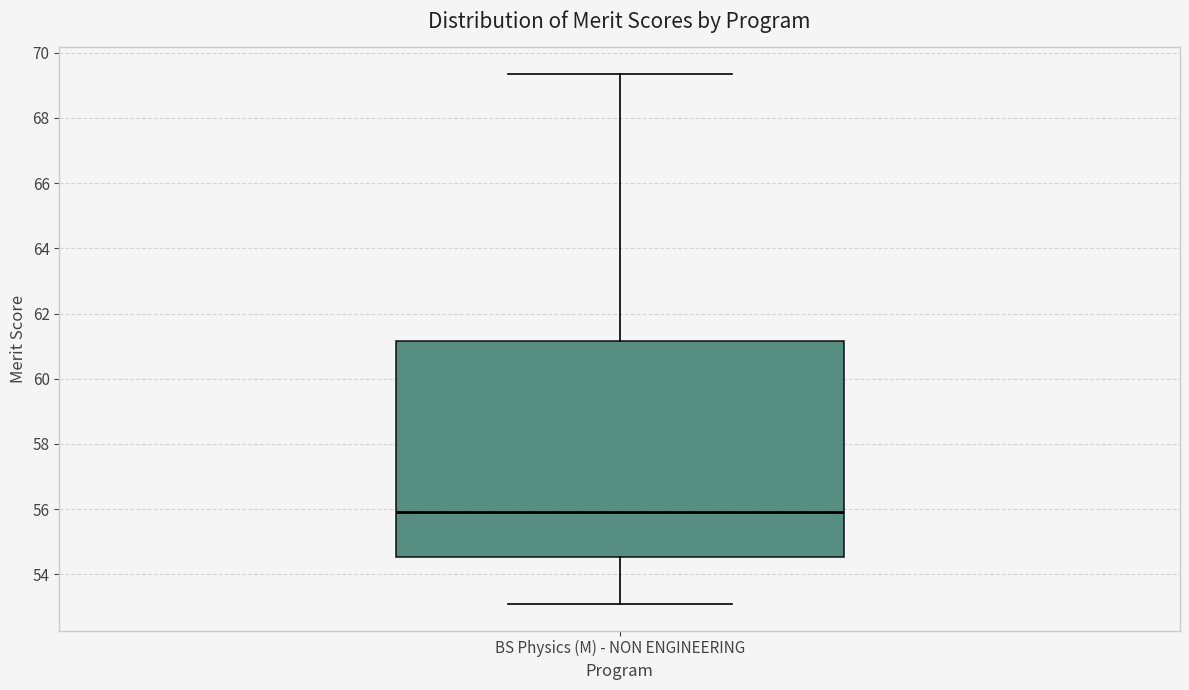

Read this box plot against the y-axis: the position of the median line, the range covered by the box, and the ends of both whiskers. The values are not printed on the chart, so give them approximately, as read against the axis.

median 56.0, box 54.6 to 61.2, whiskers 53.0 to 69.4